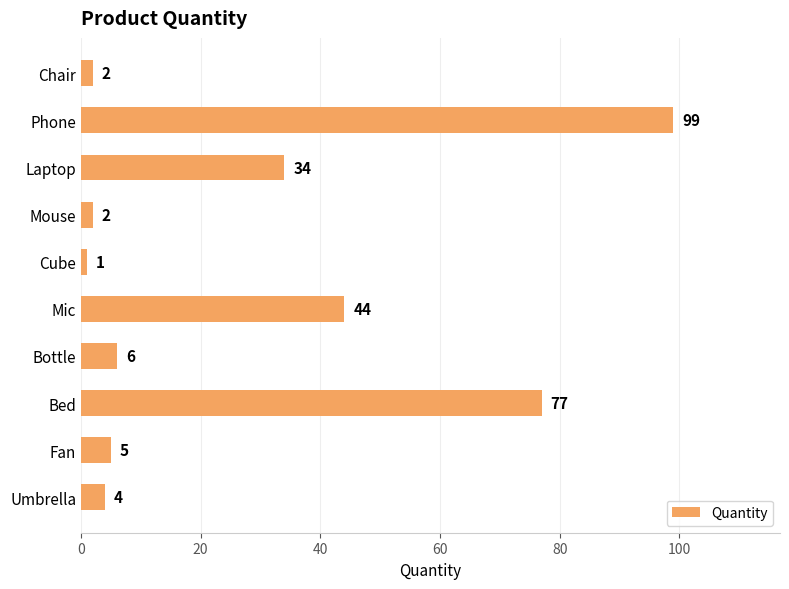

Which has a higher value, Mouse or Fan?

Fan